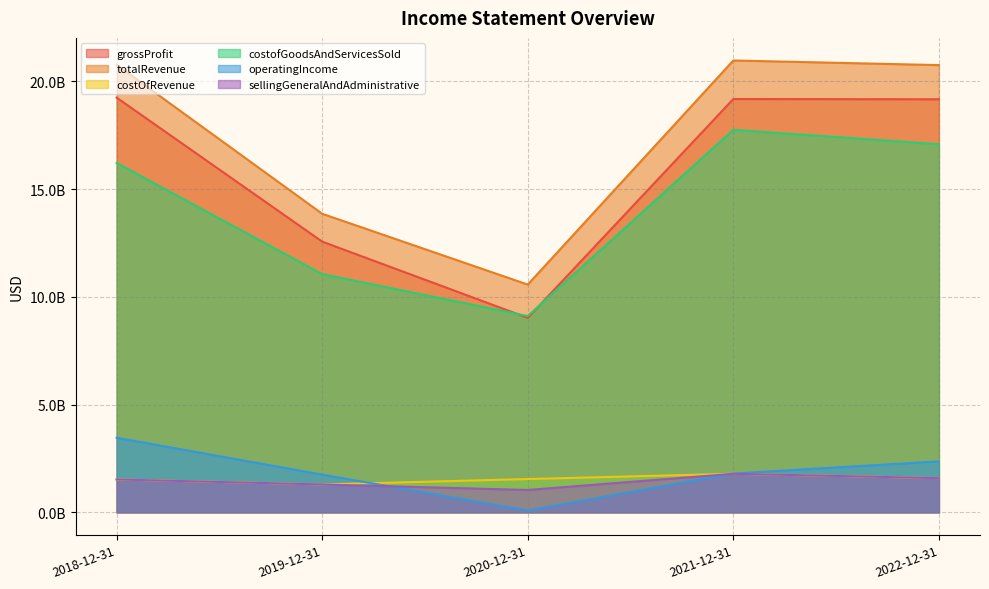

Where is grossProfit nearest to the value 14136500000?

2019-12-31